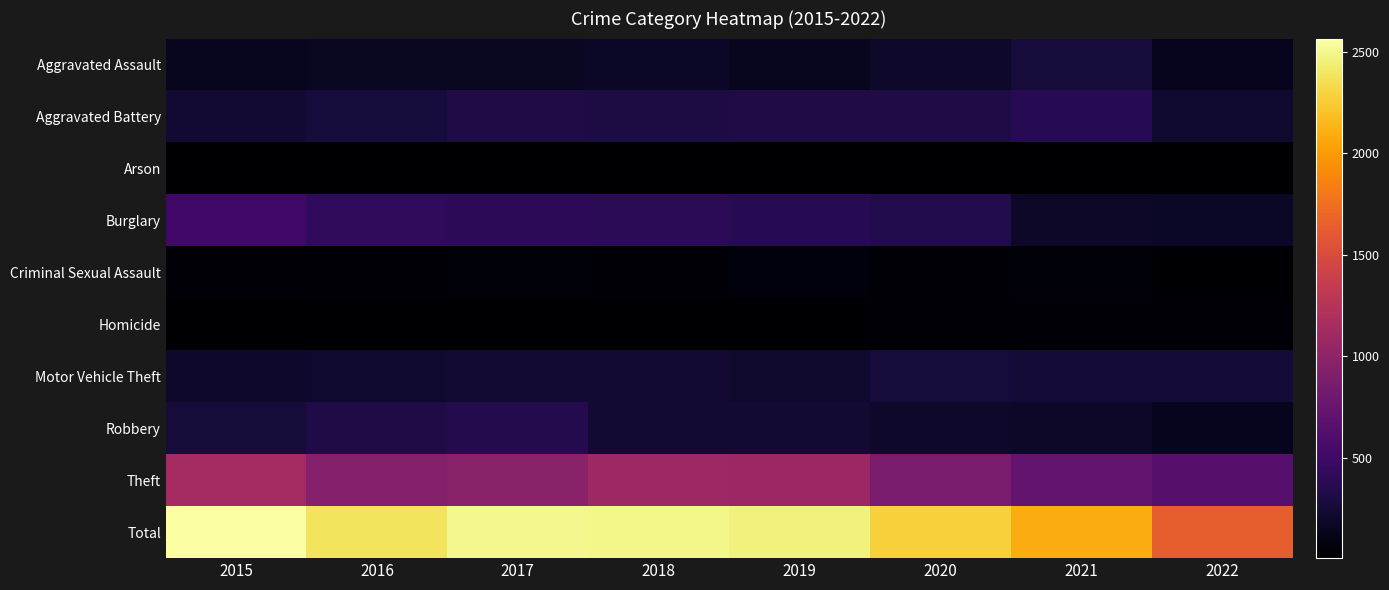

Rank the series by their maximum value, from highest to lowest.

Total, Theft, Burglary, Aggravated Battery, Robbery, Aggravated Assault, Motor Vehicle Theft, Criminal Sexual Assault, Homicide, Arson